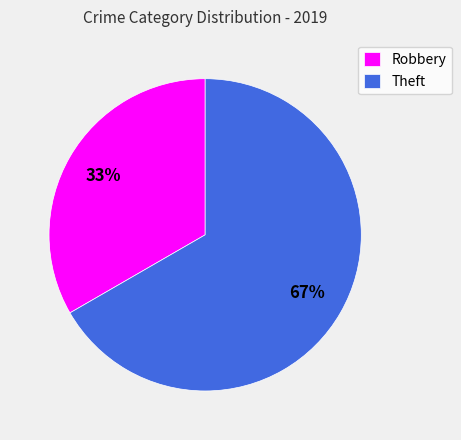

How many slices are in this pie chart?

2